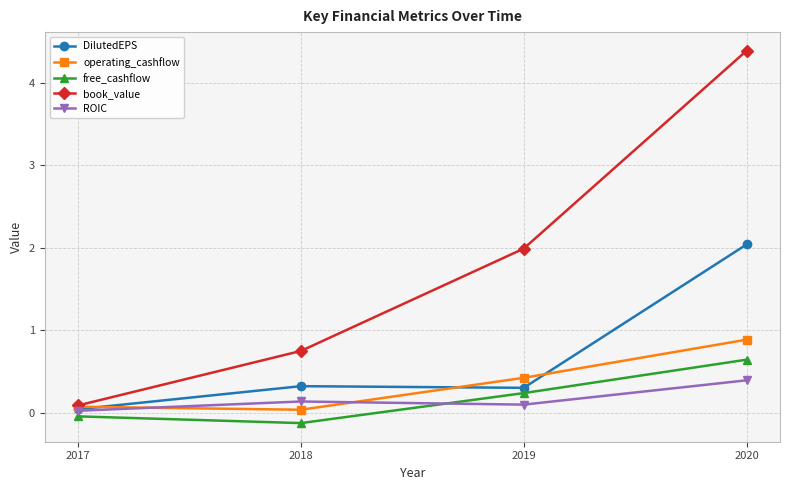

True or false: book_value has more than 2 interior local peaks.

False